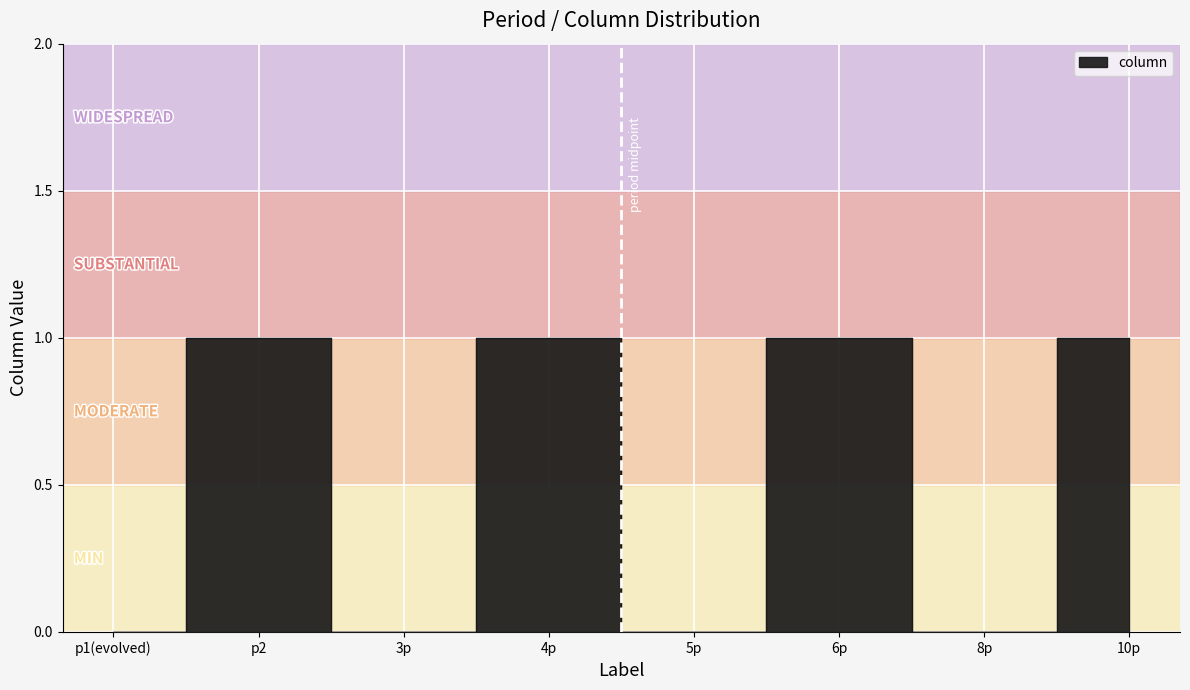

What position from the left is p2?

2